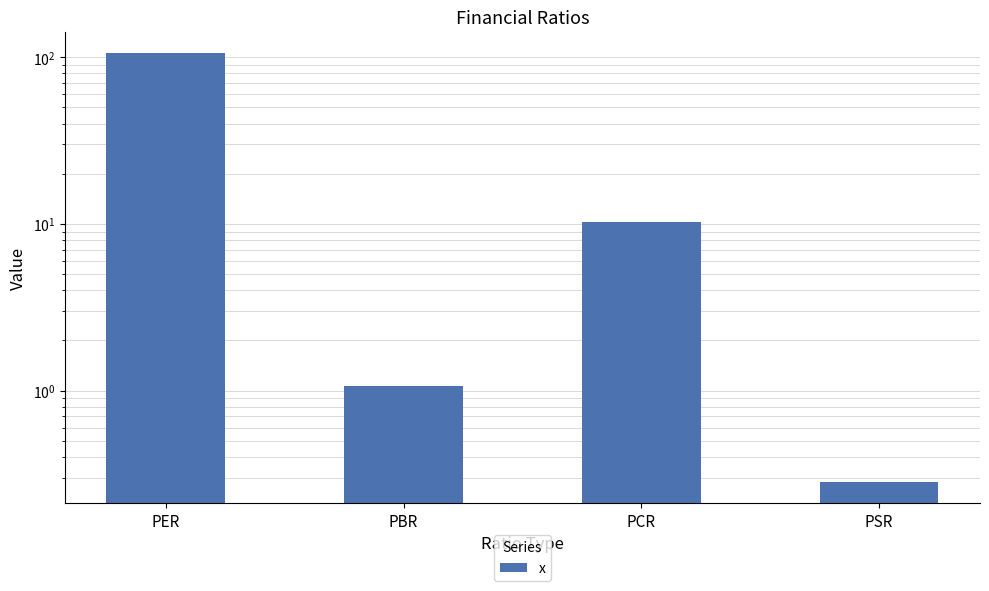

What value does the data have at PER?

106.0